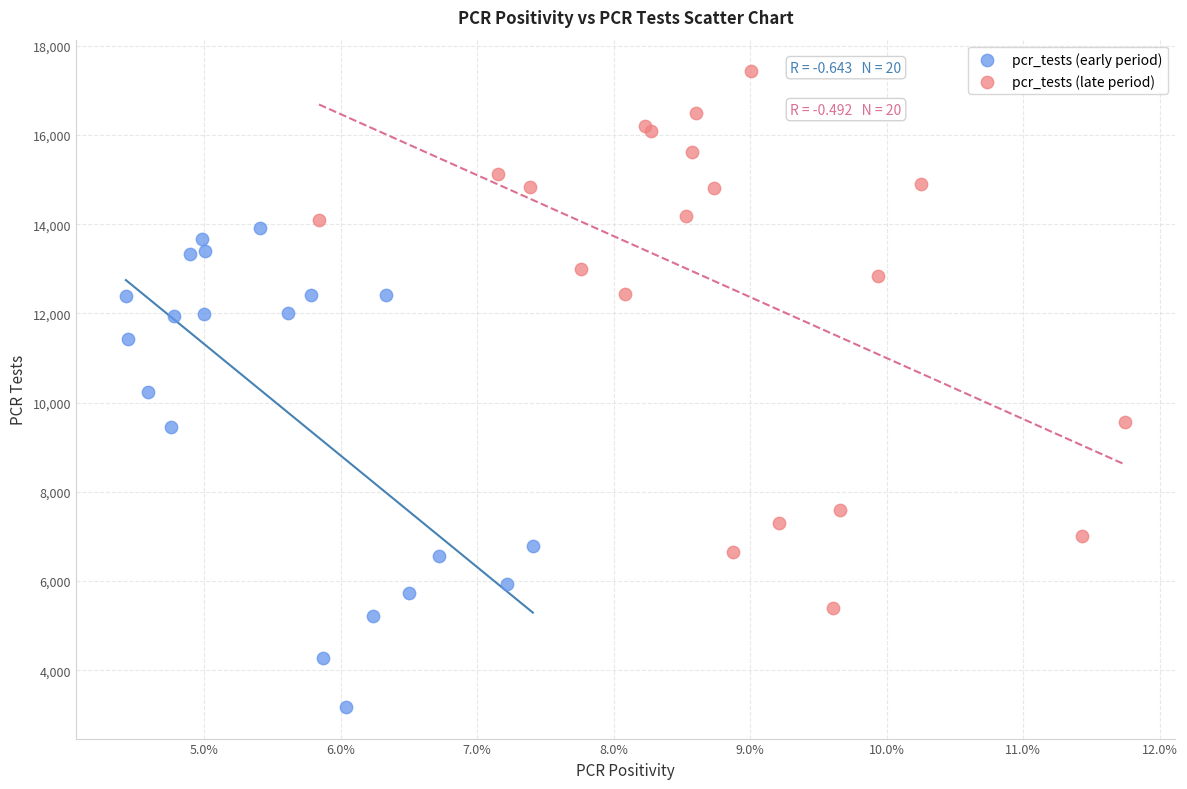

Which series has the largest Y range (max minus min)?

pcr_tests (late period)